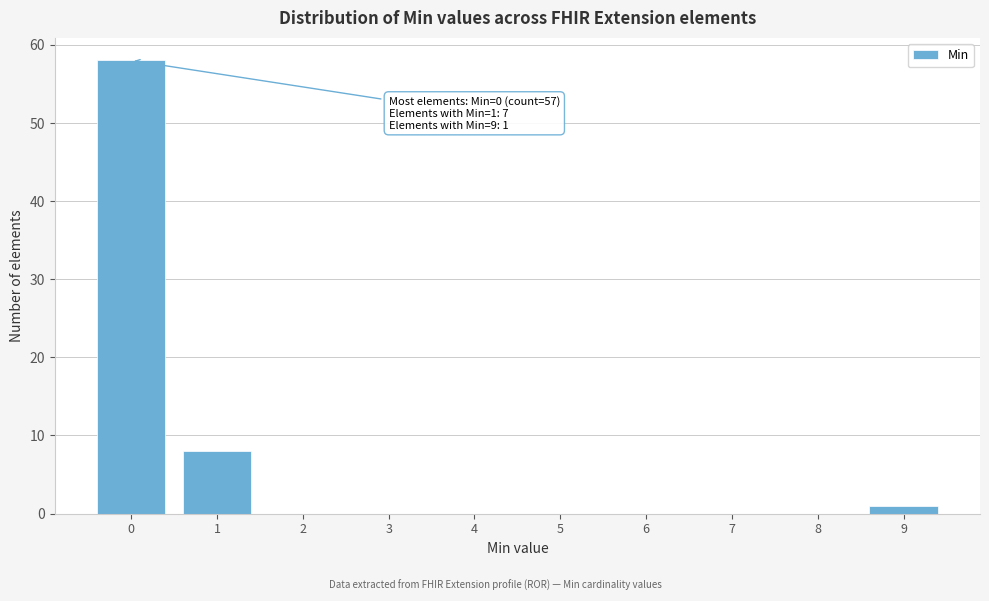

Reading left to right, what are all the values shown in this chart?

0=58	1=8	2=0	3=0	4=0	5=0	6=0	7=0	8=0	9=1